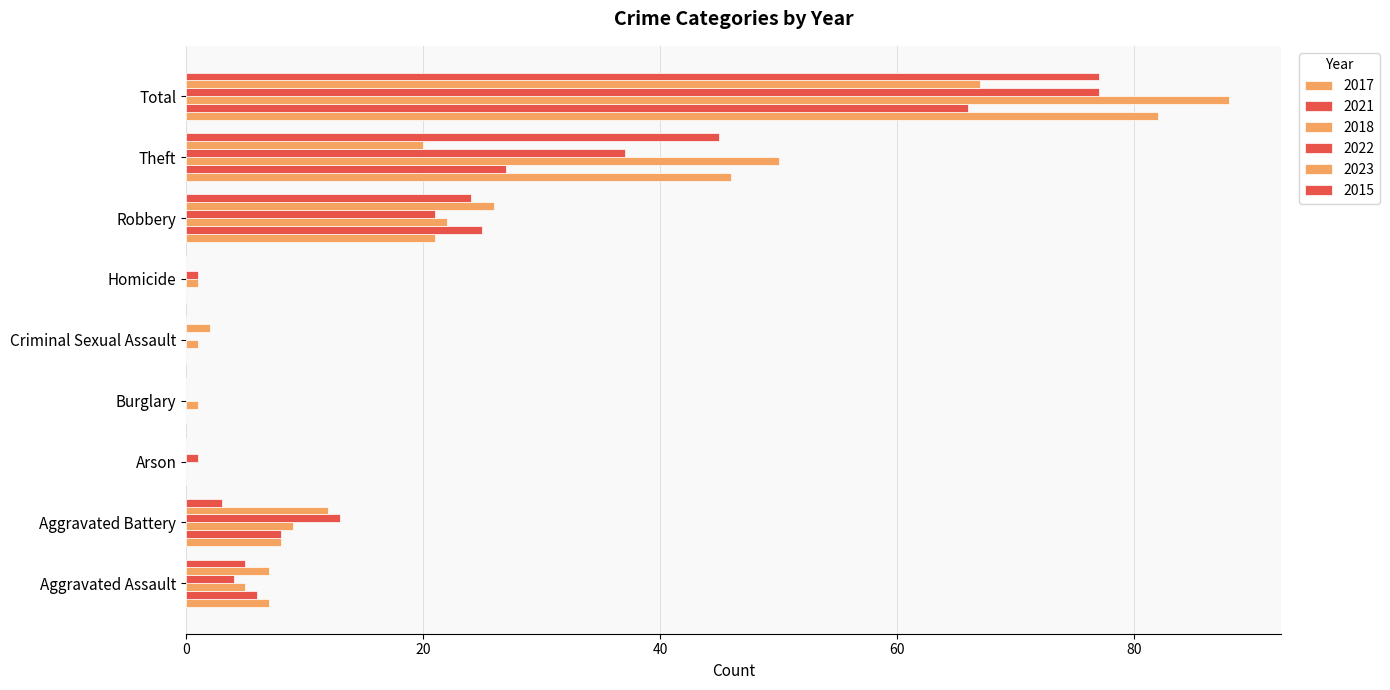

How many data points does each series have?

9